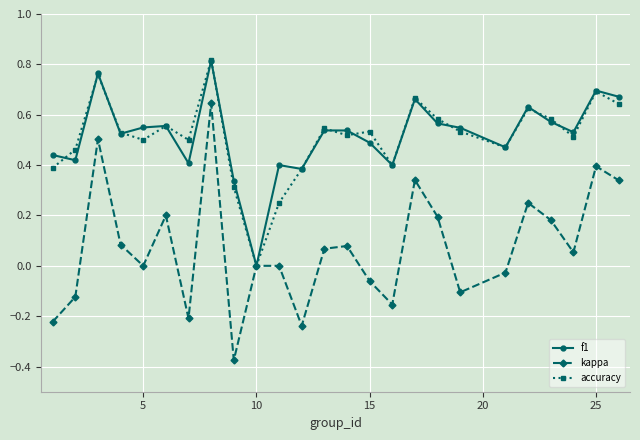

True or false: kappa has more than 0 interior local peaks.

True